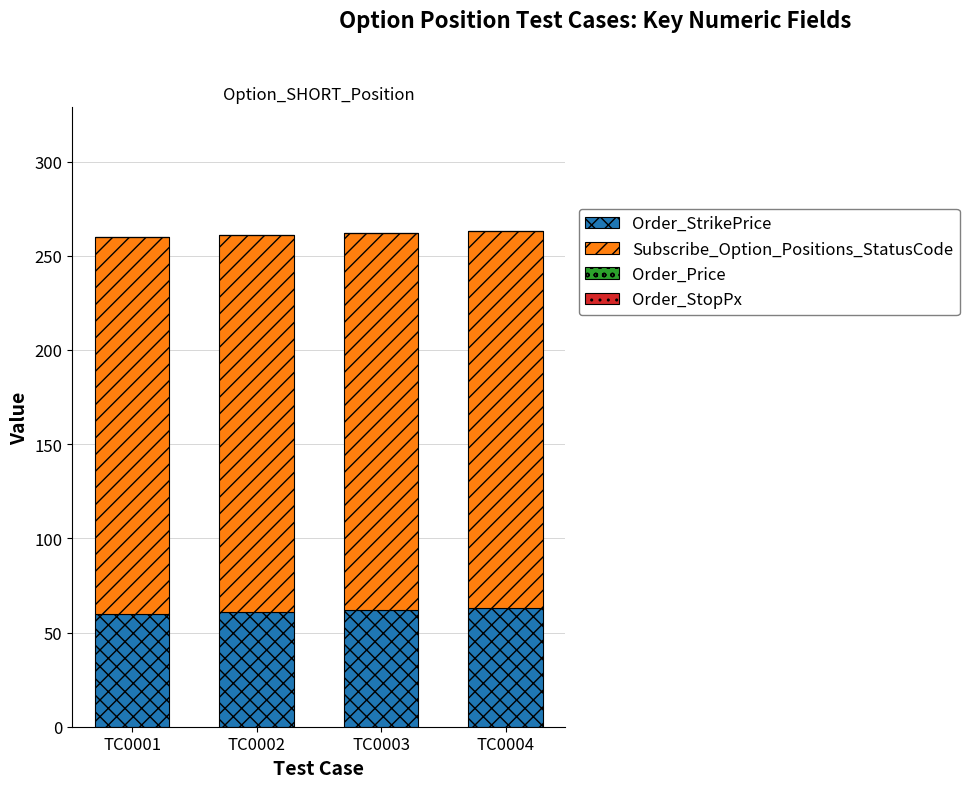

The value of Order_StrikePrice at TC0003 is 62. True or false?

True